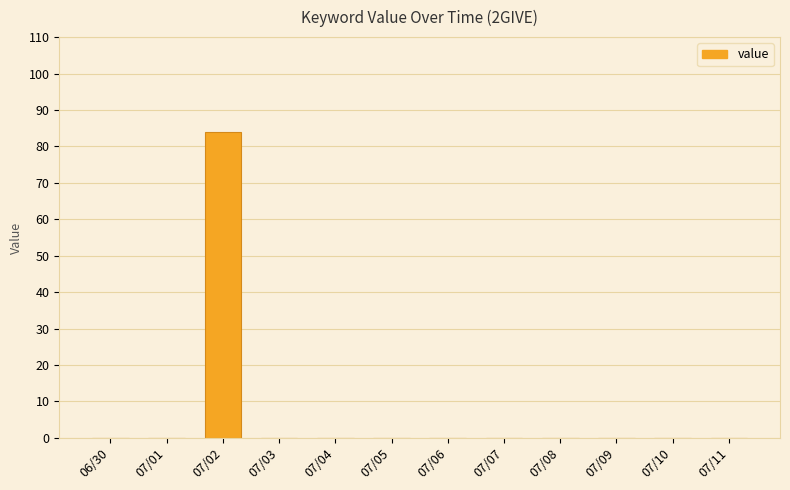

The chart shows a value of 0 at 07/07. True or false?

True